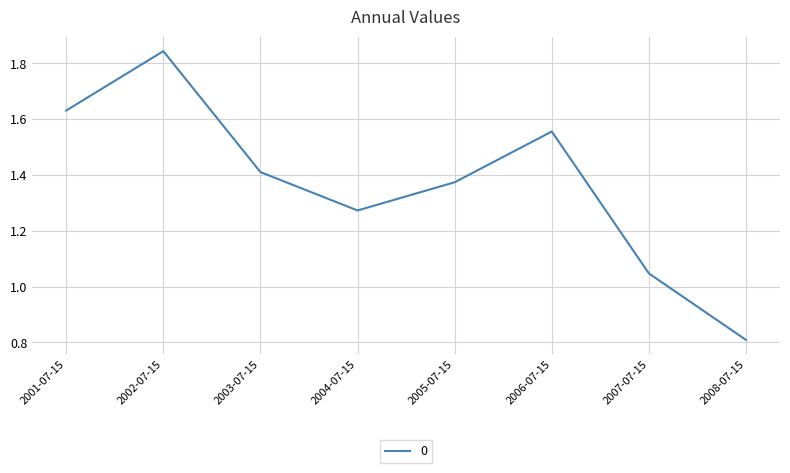

The value at 2008-07-15 is 0.8. True or false?

True